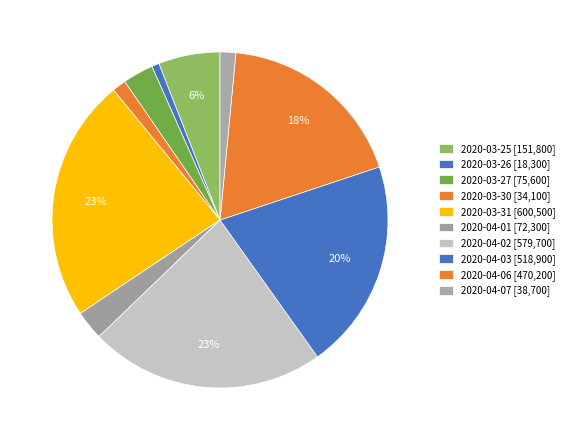

What percentage is NOT represented by 2020-04-06?

81.6%